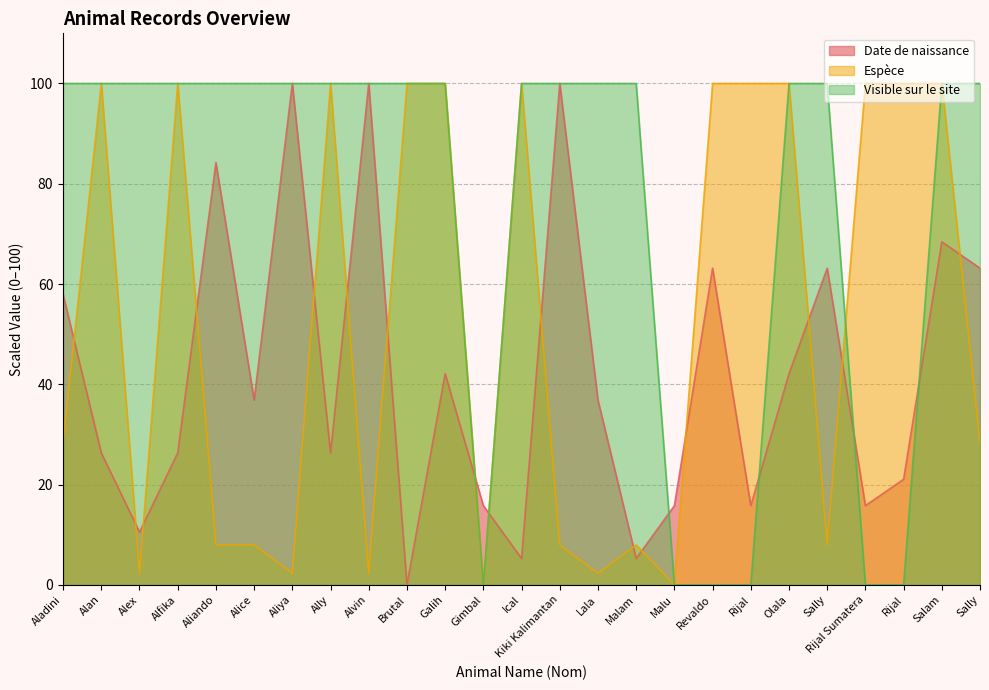

Does the chart display data point markers on the line(s)?

No